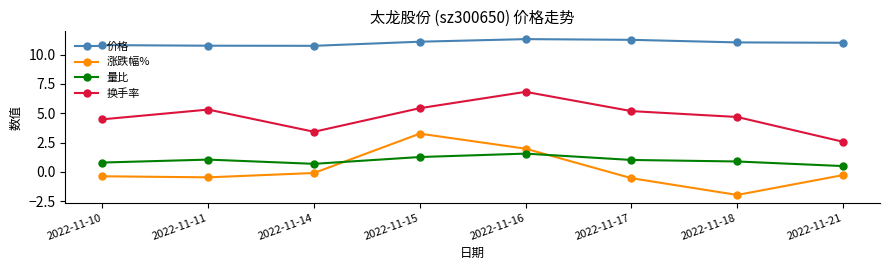

What is the sum of all 涨跌幅% values?

1.6